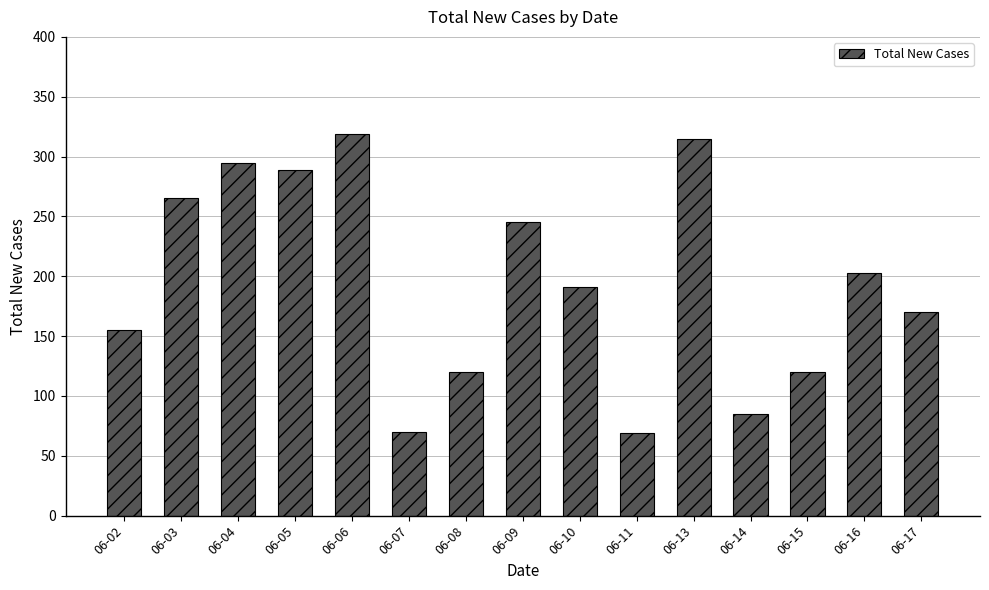

Read the value at 06-05, to the nearest 5.

290